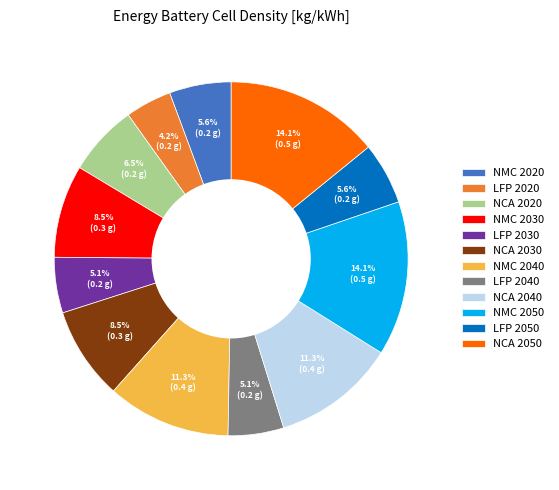

Is there a majority slice in this chart?

No